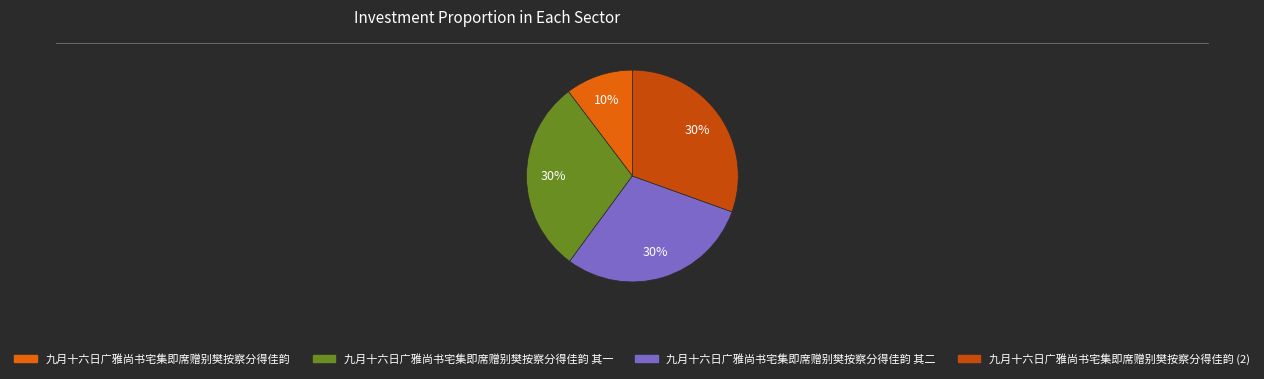

Is there any slice that represents more than half of the pie?

No